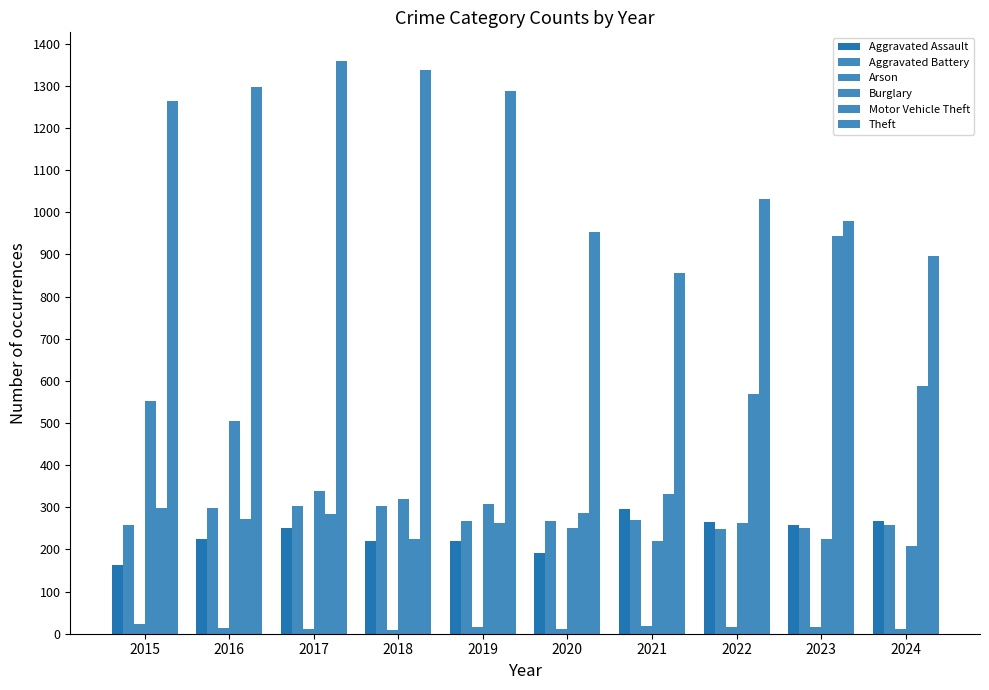

At which category does the chart reach its peak across all series?

2017